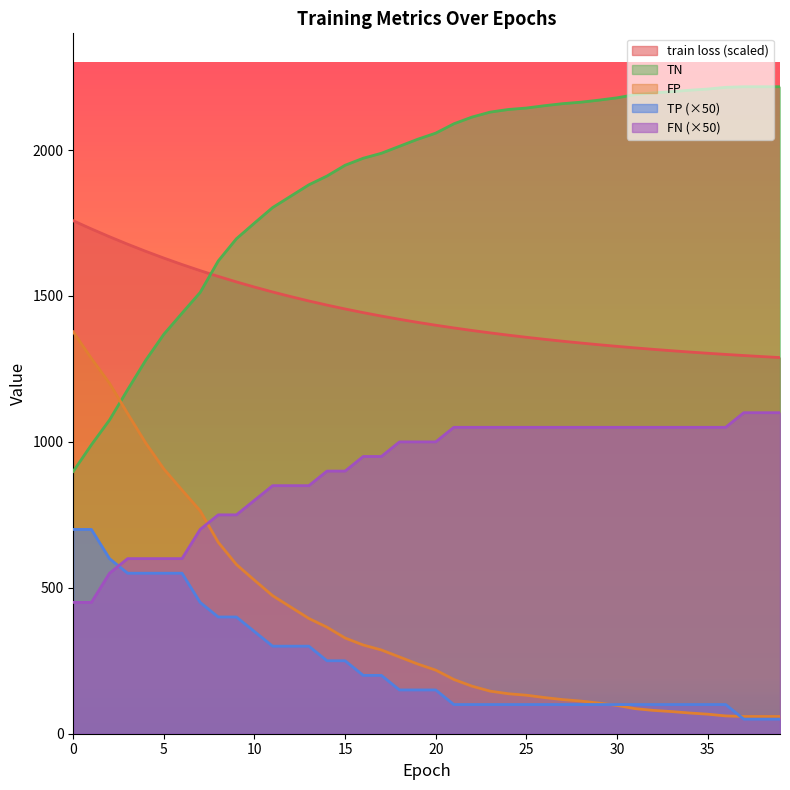

What is the difference between the maximum and minimum values in the TP series?

650.0